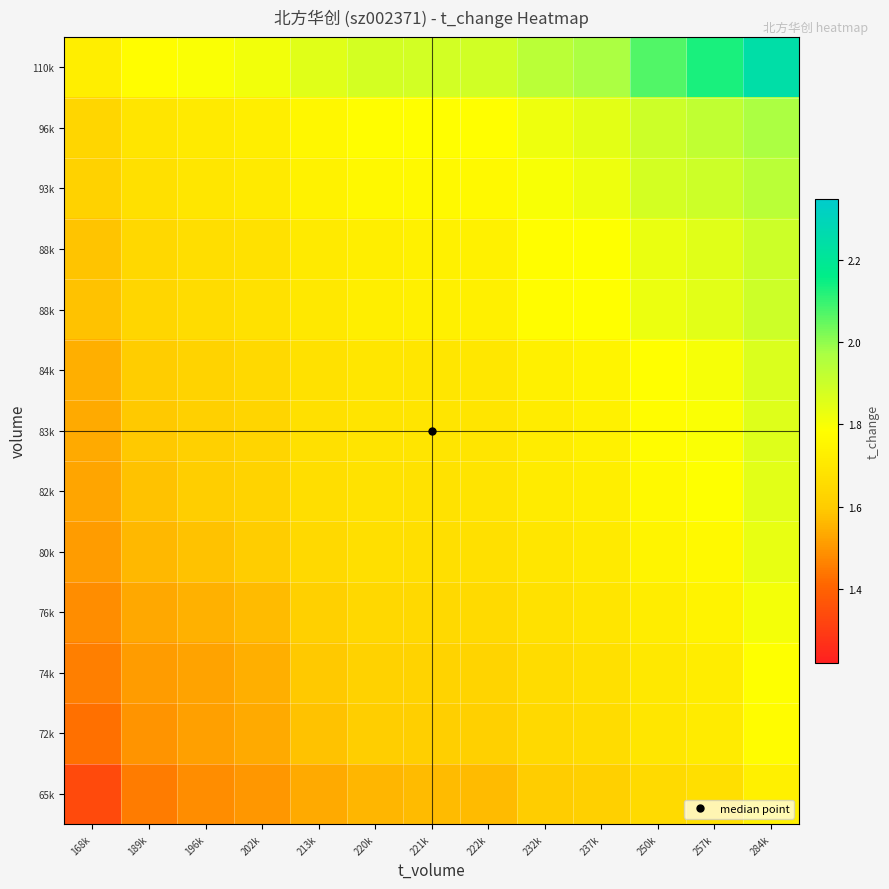

At how many categories does at least one series exceed 1?

13